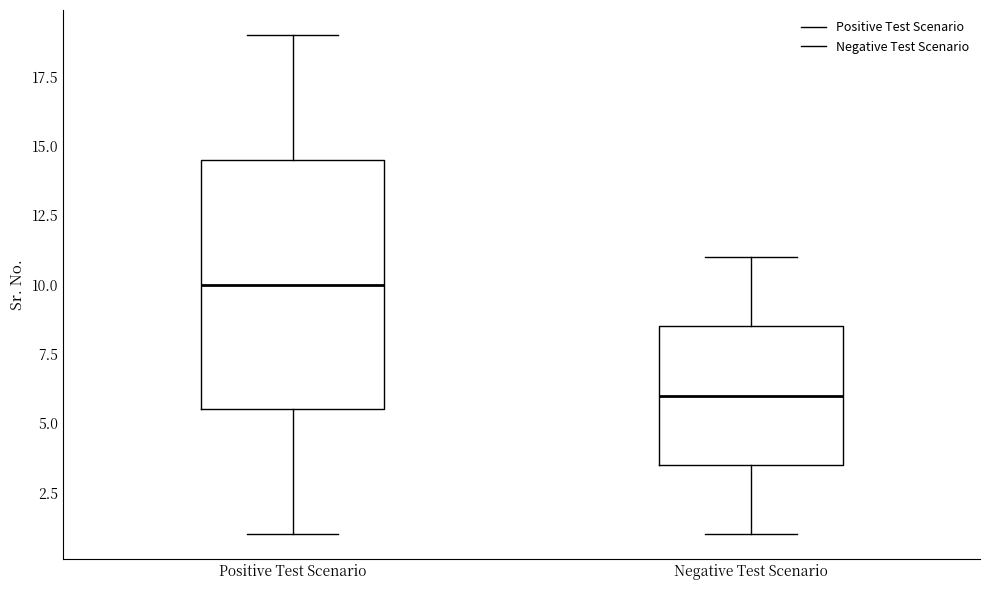

Where does the median line of the box for Positive Test Scenario sit on the y-axis? The values are not printed on the chart, so give them approximately, as read against the axis.

10.0